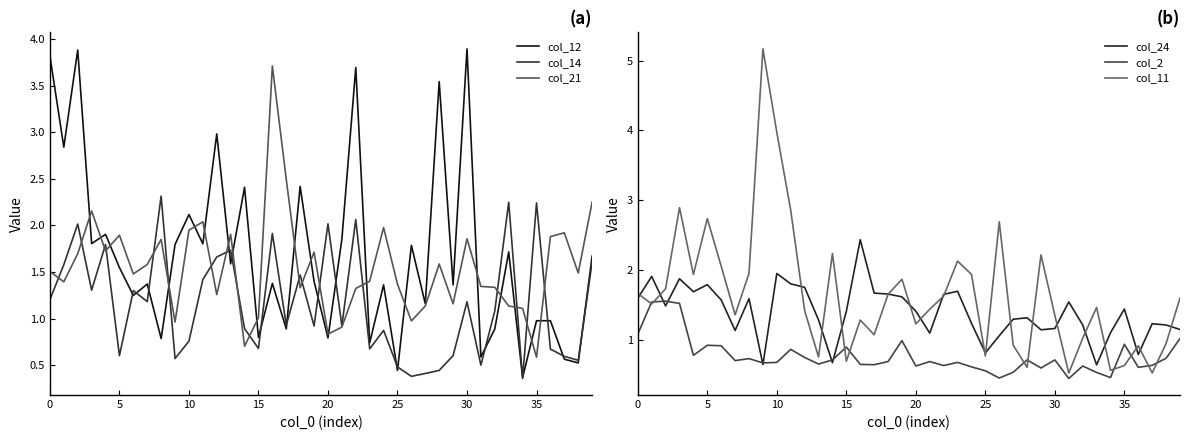

How many lines are shown in the chart?

6